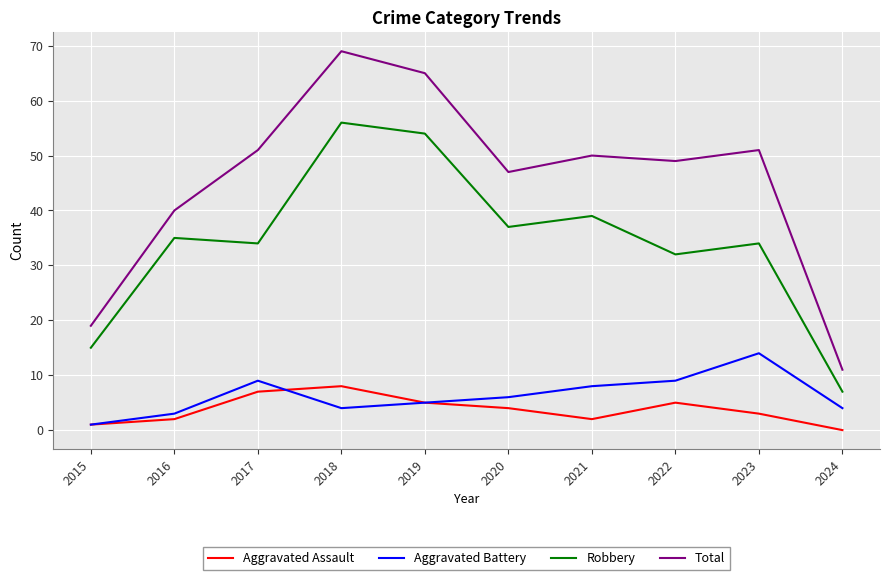

True or false: Robbery and Aggravated Battery cross at least once.

False